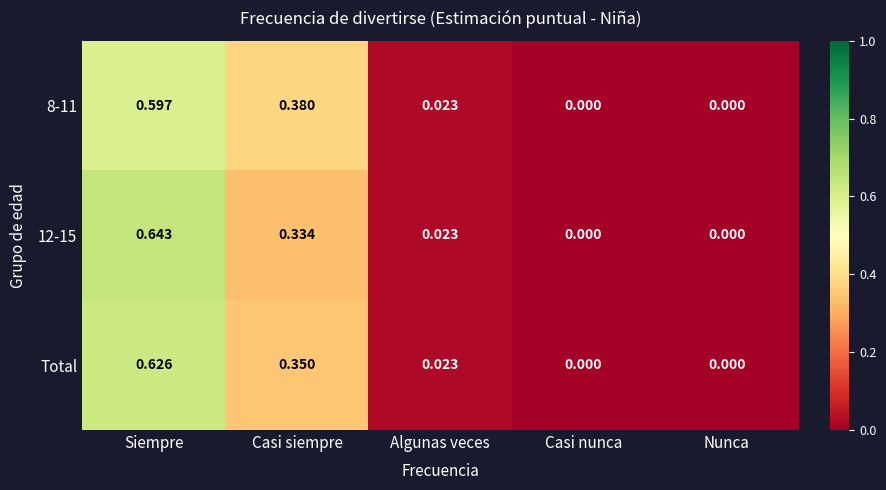

Is the value of Total at Casi siempre greater than the value of 12-15 at Nunca?

Yes